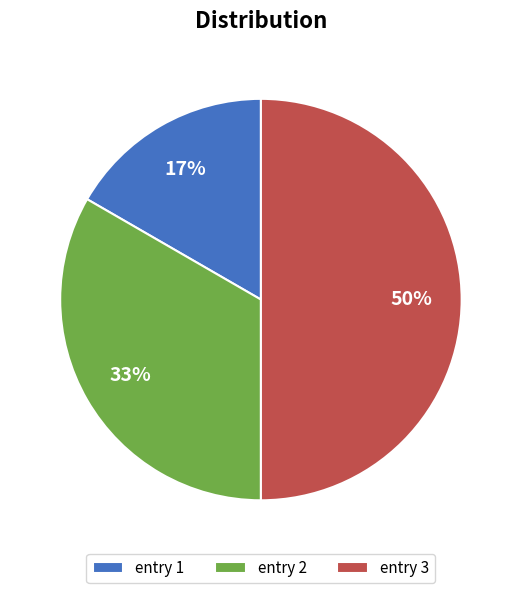

To the nearest percent, what is the average slice percentage?

33%